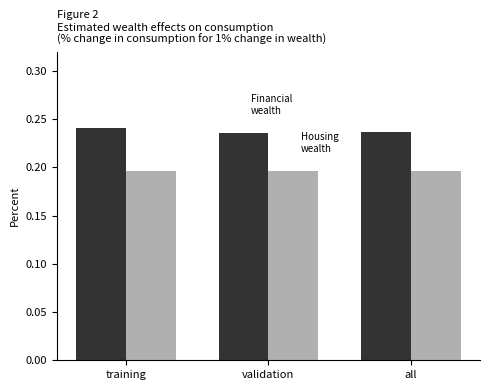

What is the total value across all series at all?

0.4